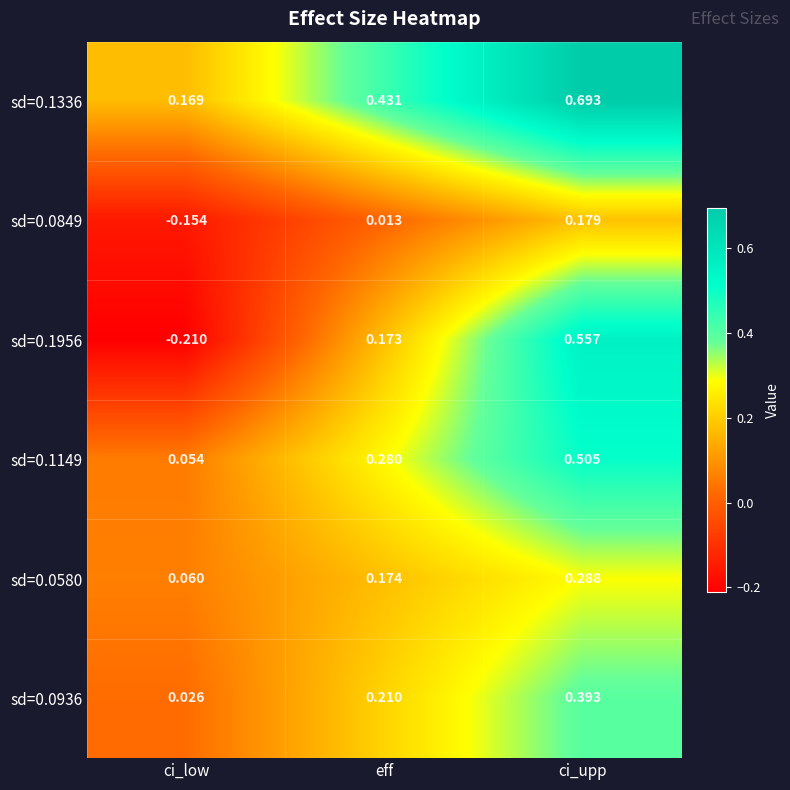

Which series changed the most between ci_low and eff?

sd=0.1956